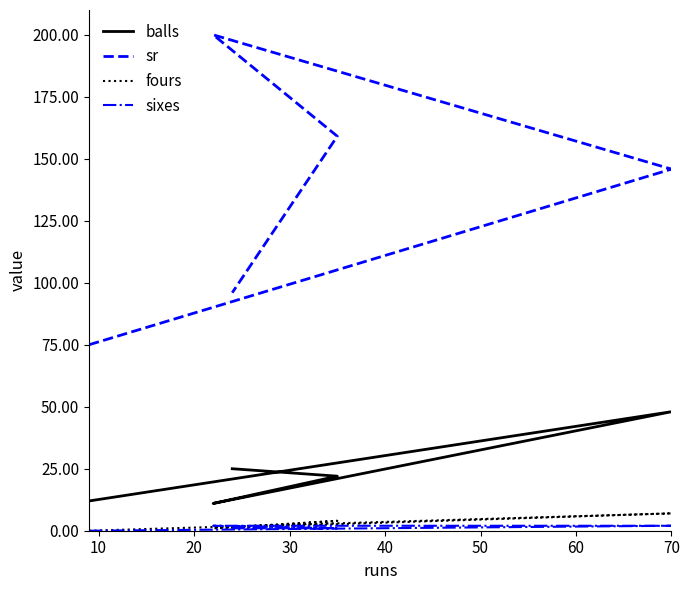

Which series has the largest range (max minus min)?

sr